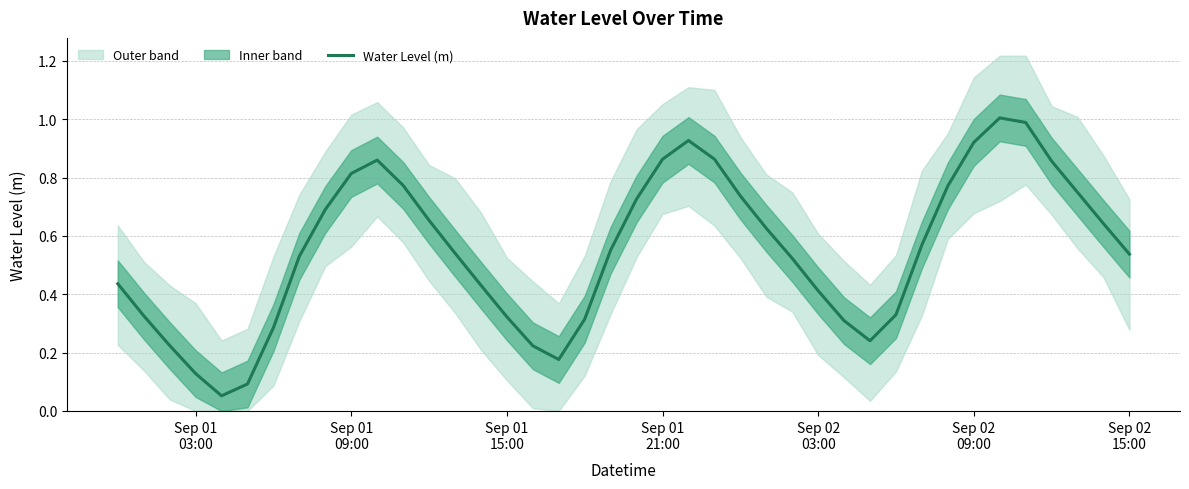

Reading left to right, transcribe all the data shown in this chart.

0.4	0.3	0.2	0.1	0.1	0.1	0.3	0.5	0.7	0.8	0.9	0.8	0.7	0.5	0.4	0.3	0.2	0.2	0.3	0.6	0.7	0.9	0.9	0.9	0.7	0.6	0.5	0.4	0.3	0.2	0.3	0.6	0.8	0.9	1.0	1.0	0.9	0.7	0.6	0.5